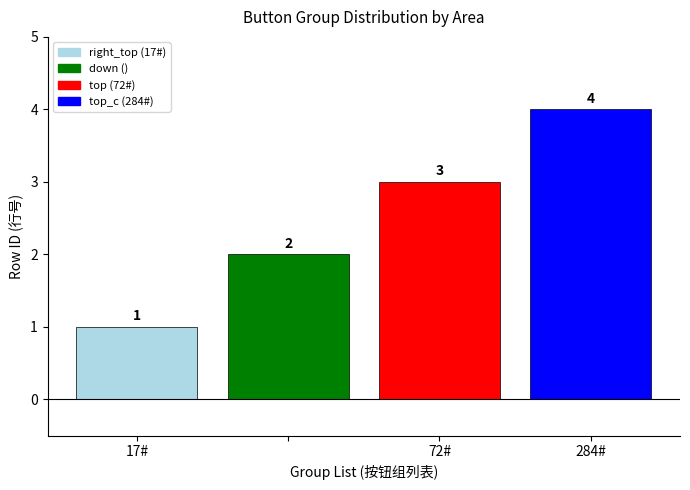

What is the maximum value shown in the chart?

4